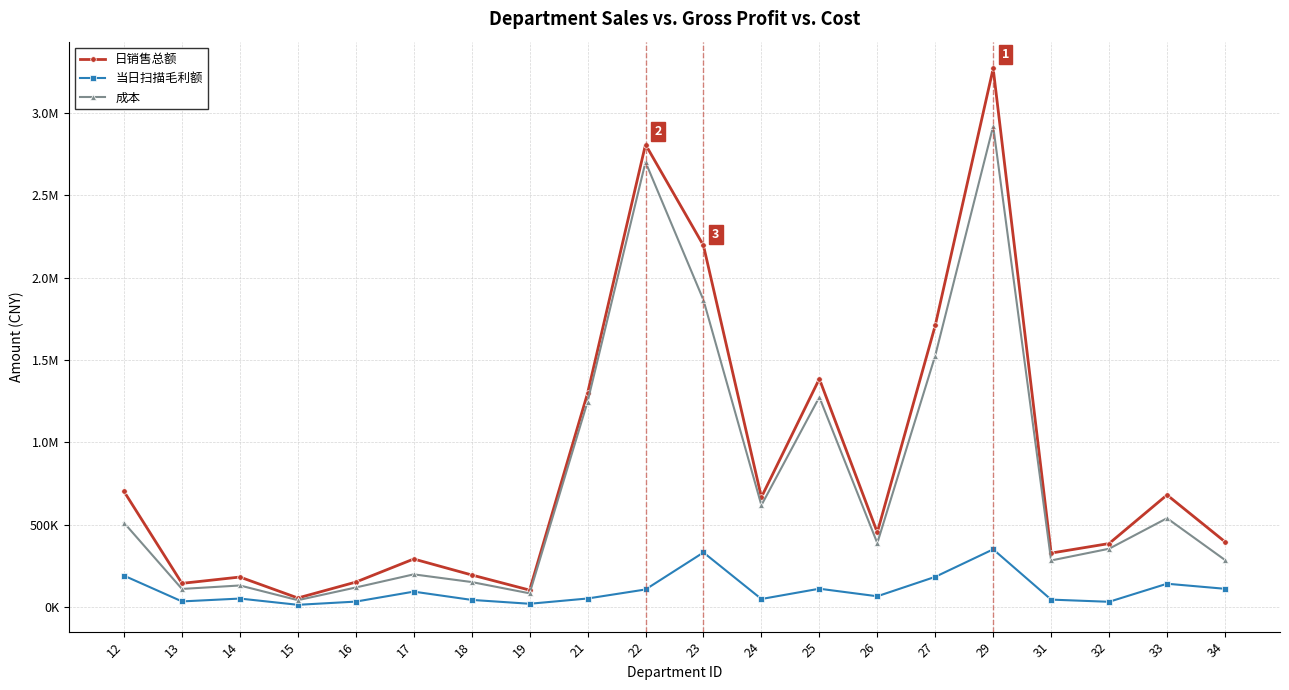

Is the value of 当日扫描毛利额 at 23 greater than the value of 成本 at 27?

No